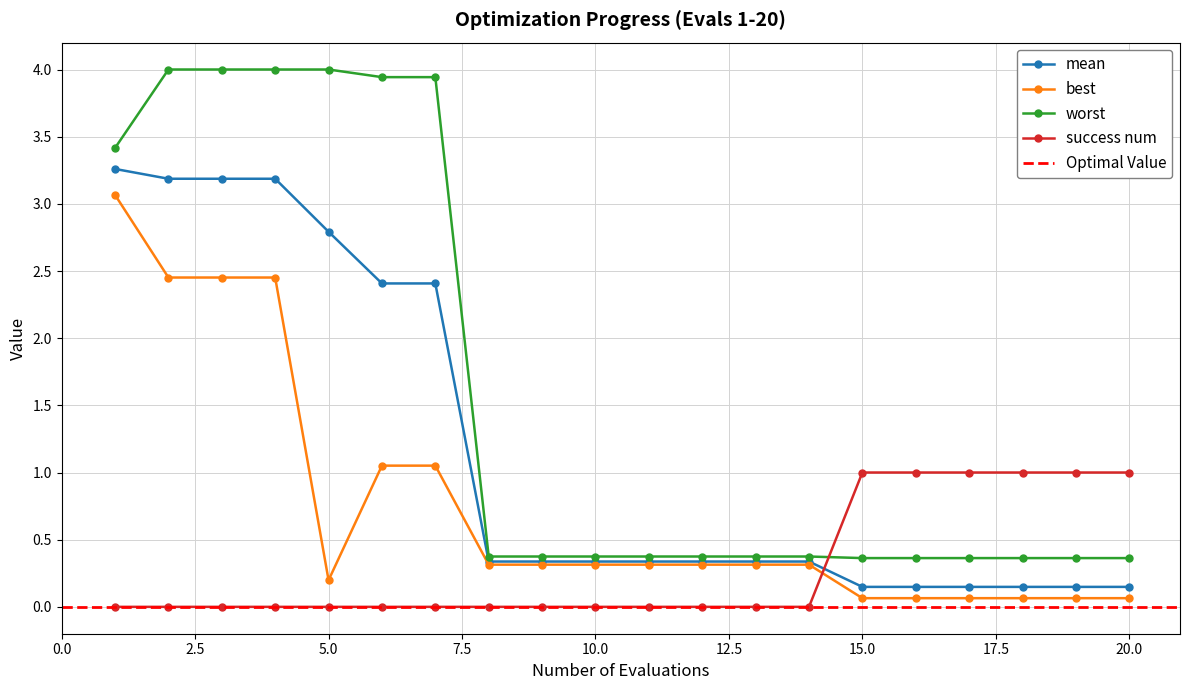

Which series has the largest range (max minus min)?

worst